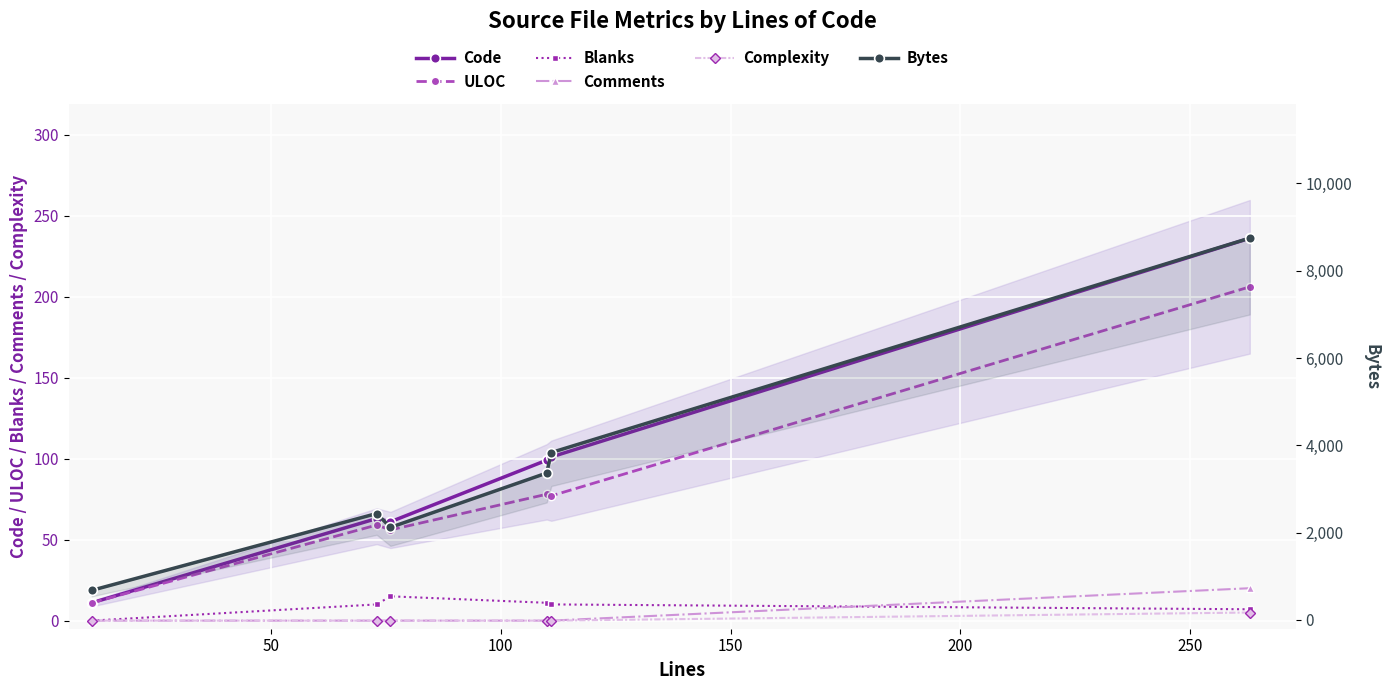

What is the greatest value displayed?

8749